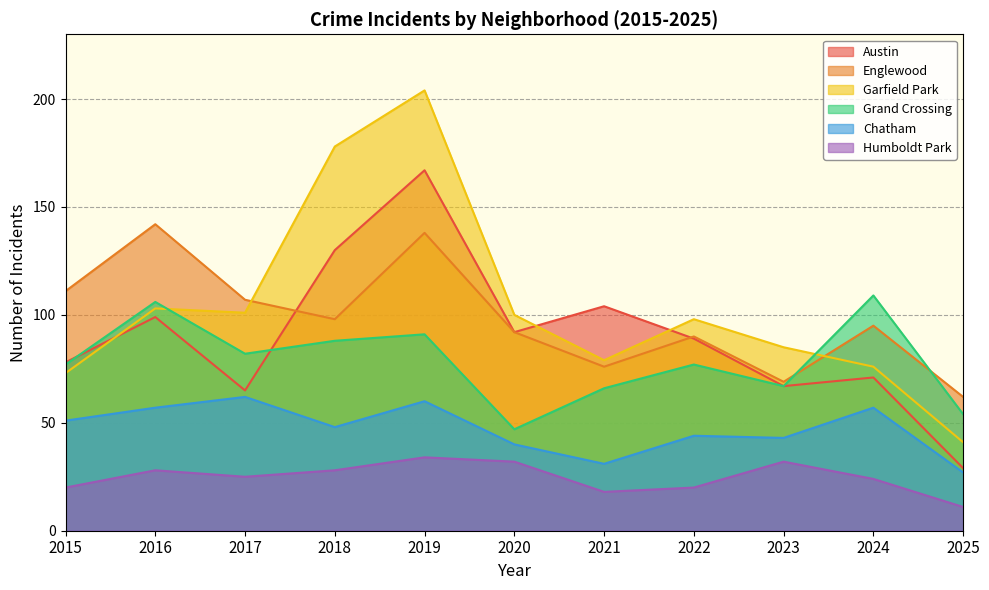

At which category does the chart reach its minimum across all series?

2025